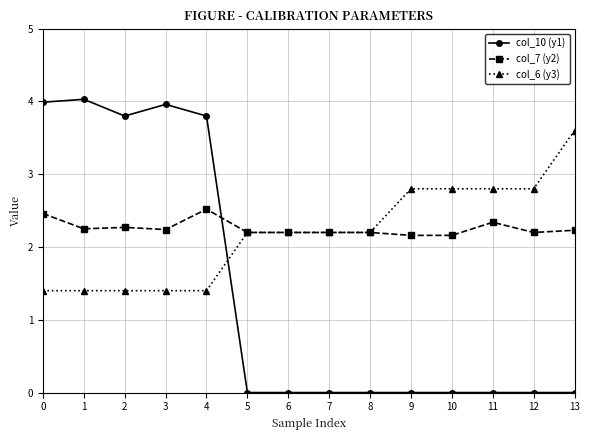

What is the greatest value displayed?

4.0